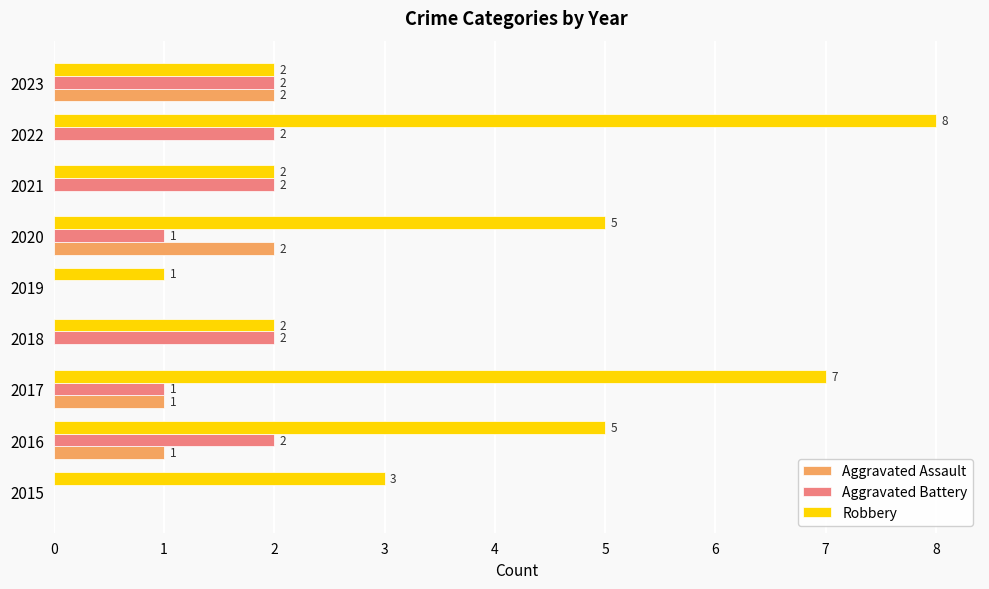

Which series has the widest spread of values?

Robbery